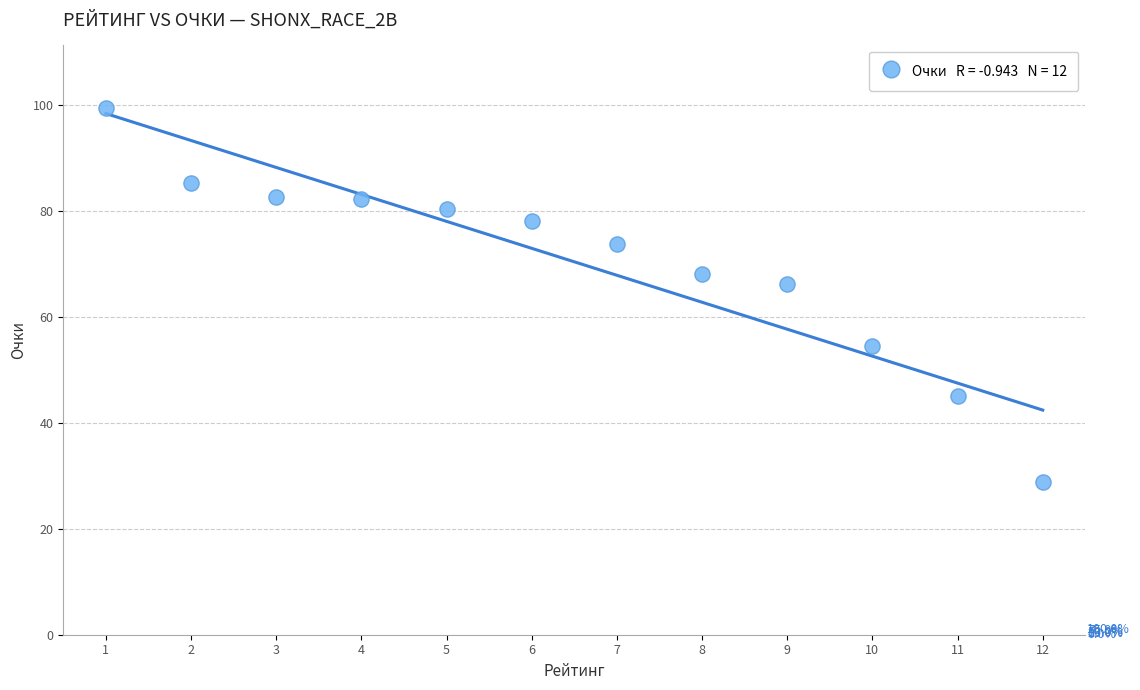

What is the range of X values (max minus min)?

11.0